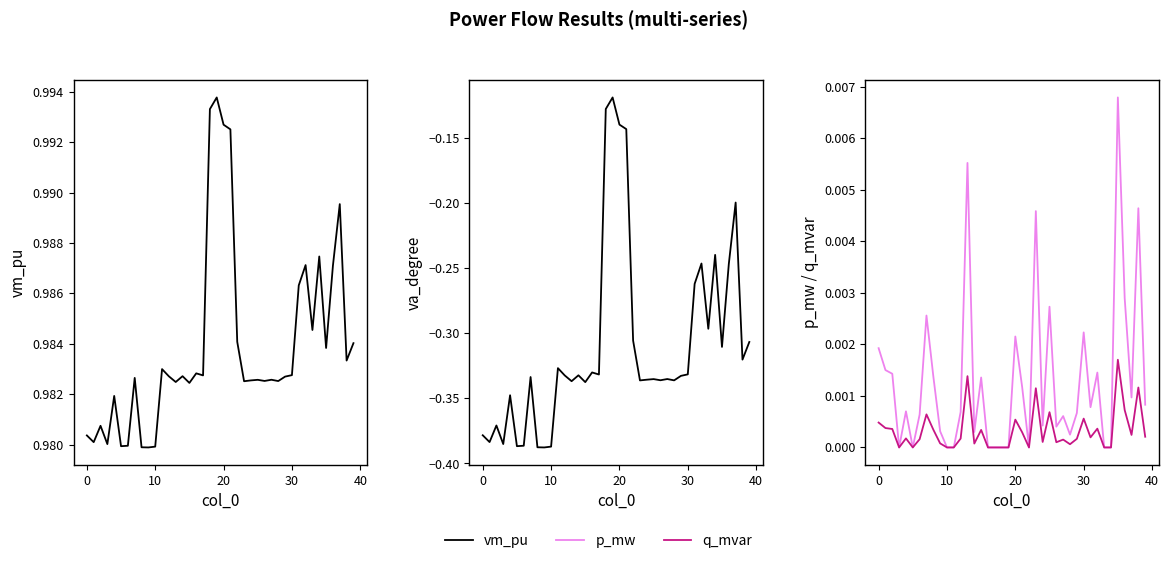

What is the value of the va_degree point at the 33rd from the left?

-0.2